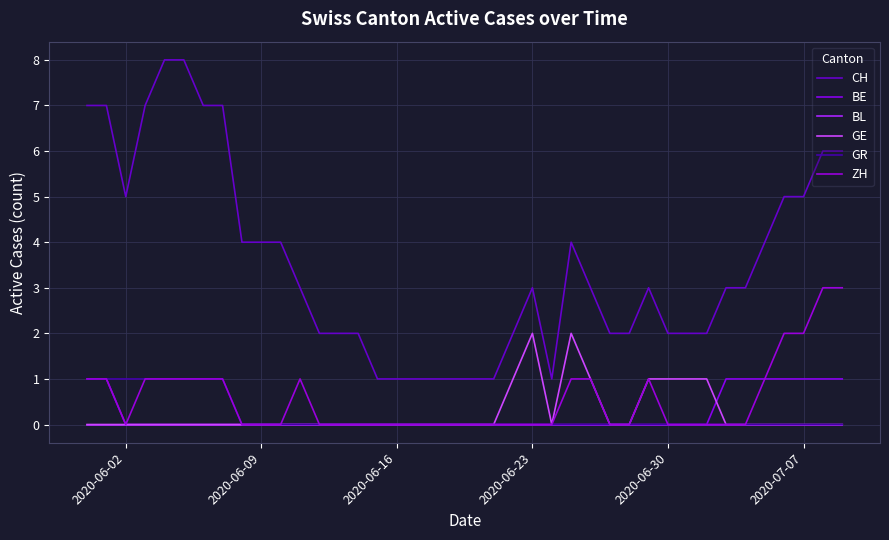

How many lines are shown in the chart?

6